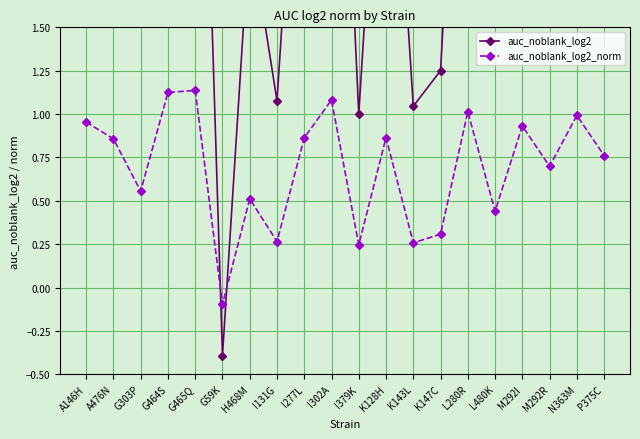

How many interior local valleys does the auc_noblank_log2_norm series have?

7